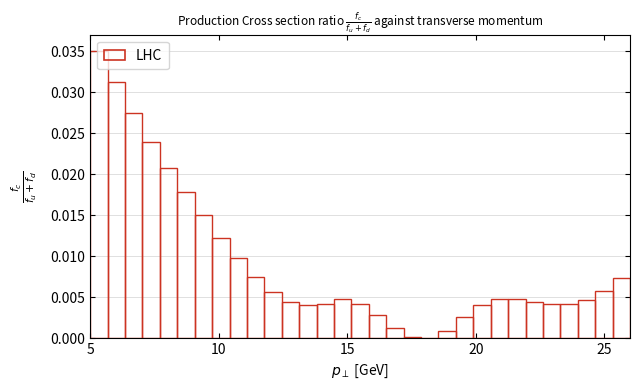

Around what value on the x-axis is the tallest bar? Give the approximate position of its centre, as read against the axis.

5.5